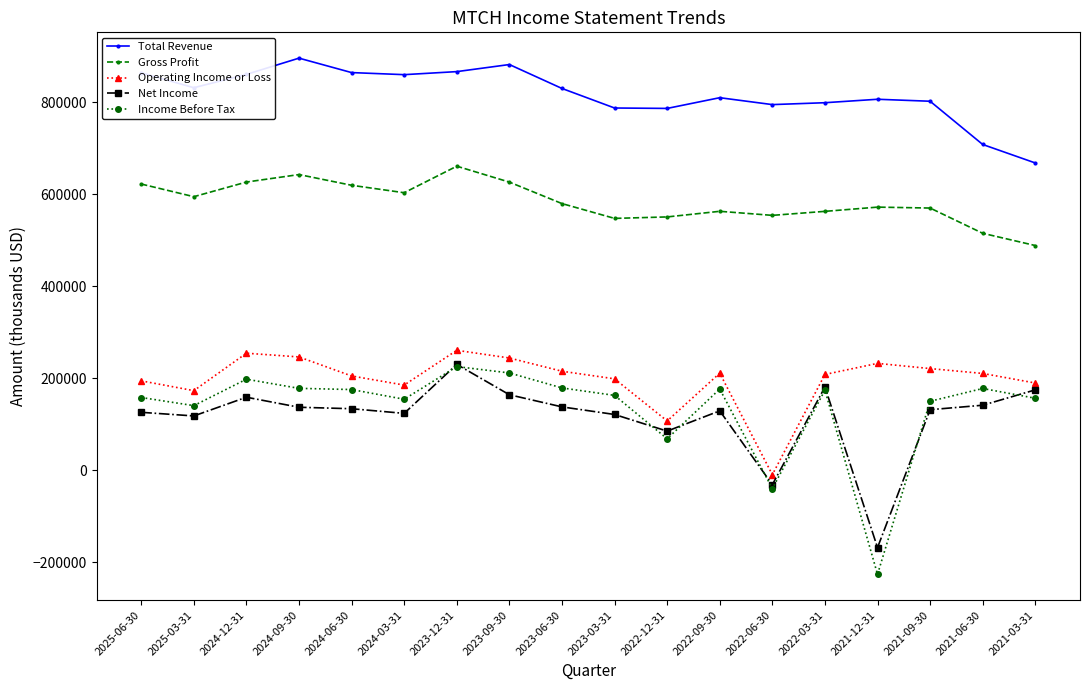

At which label does Total Revenue first exceed 829600?

2025-06-30